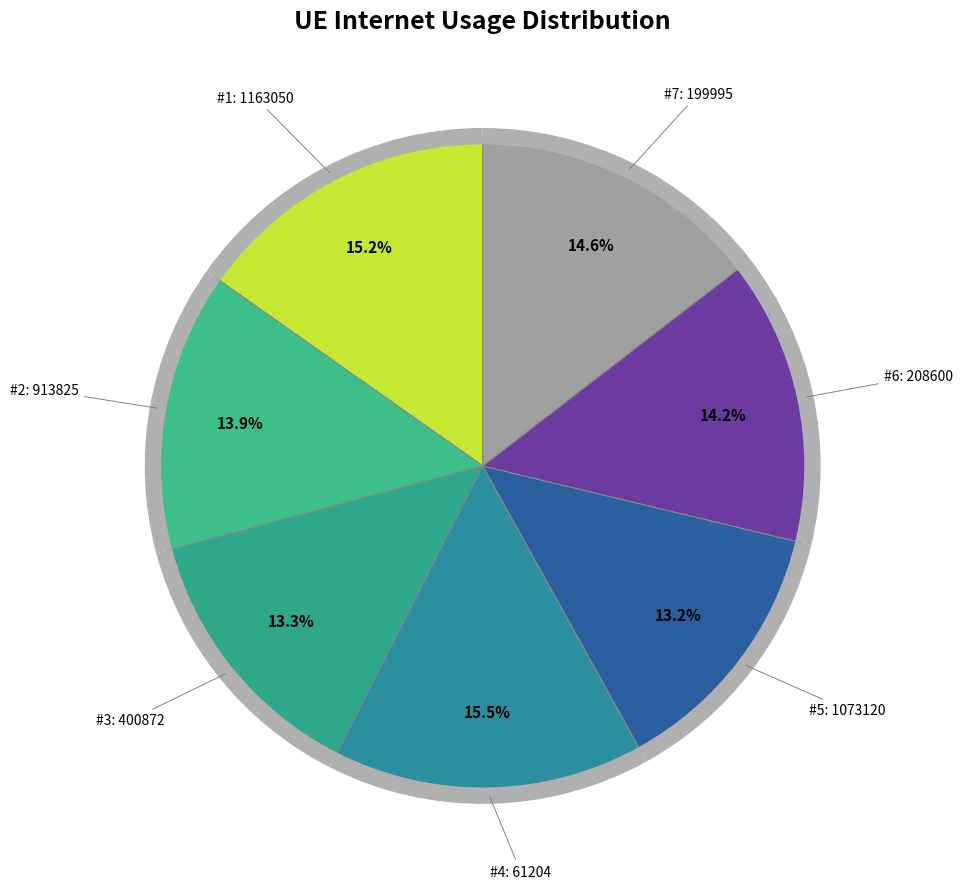

Is it true that 913825 is 14% of the pie?

True